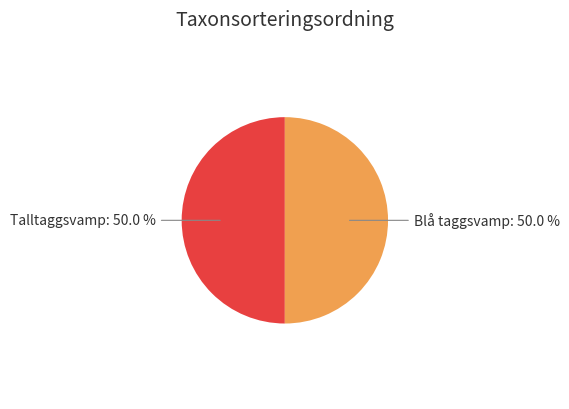

Count the number of slices in the pie.

2